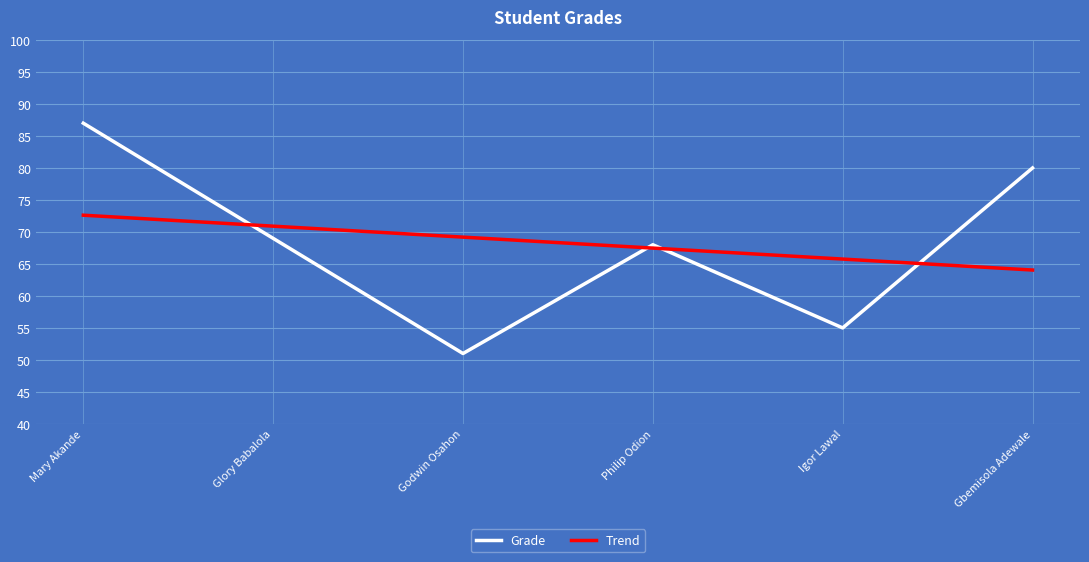

What is the difference between the maximum and minimum values in the Trend series?

8.6